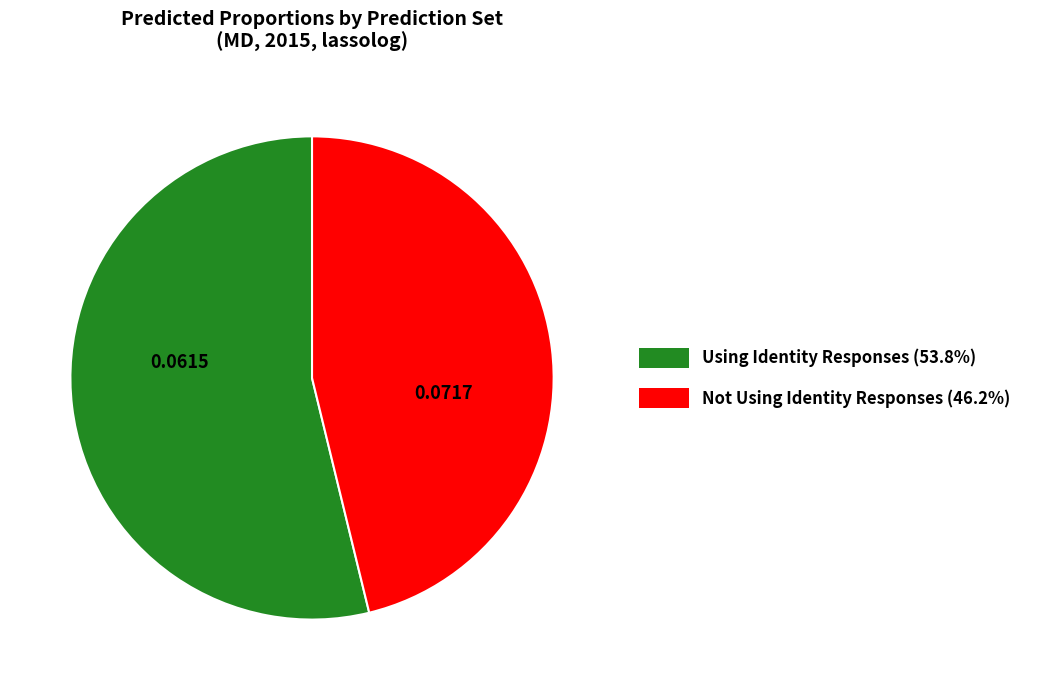

Do Using Identity Responses and Not Using Identity Responses together represent more than half of the pie?

Yes